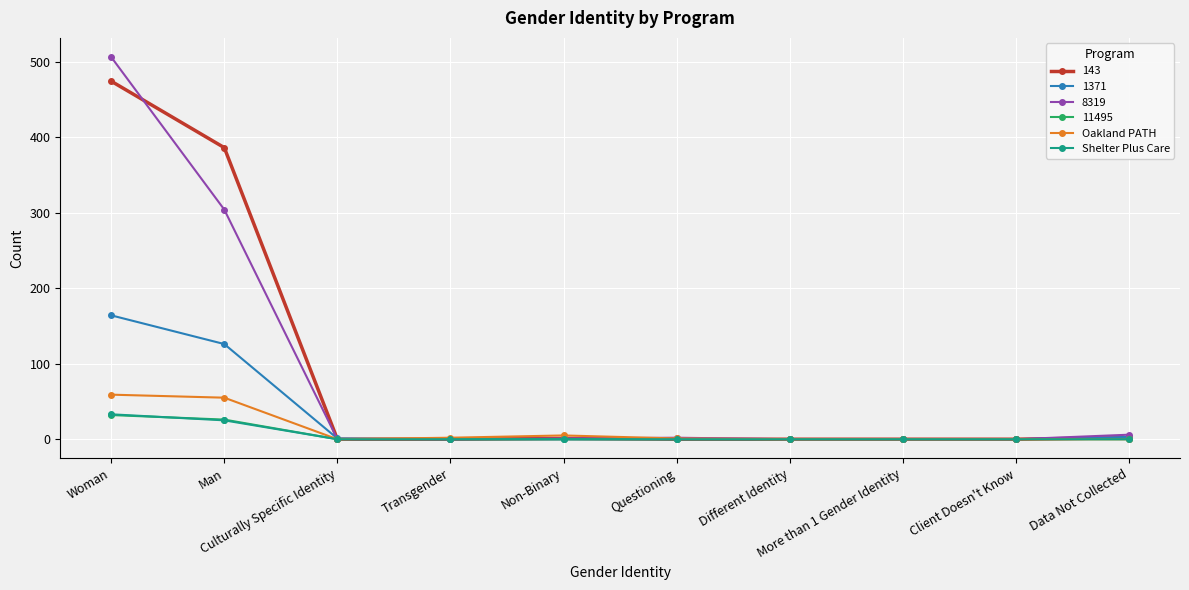

The value of Shelter Plus Care at Different Identity is 0. True or false?

True